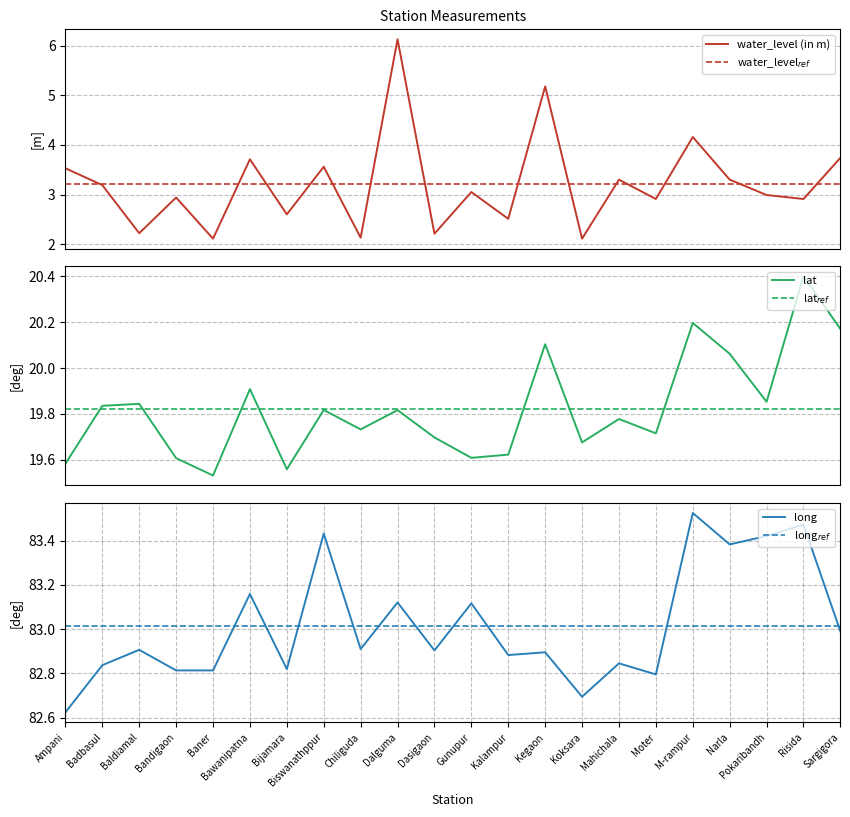

What position from the left is Badbasul?

2